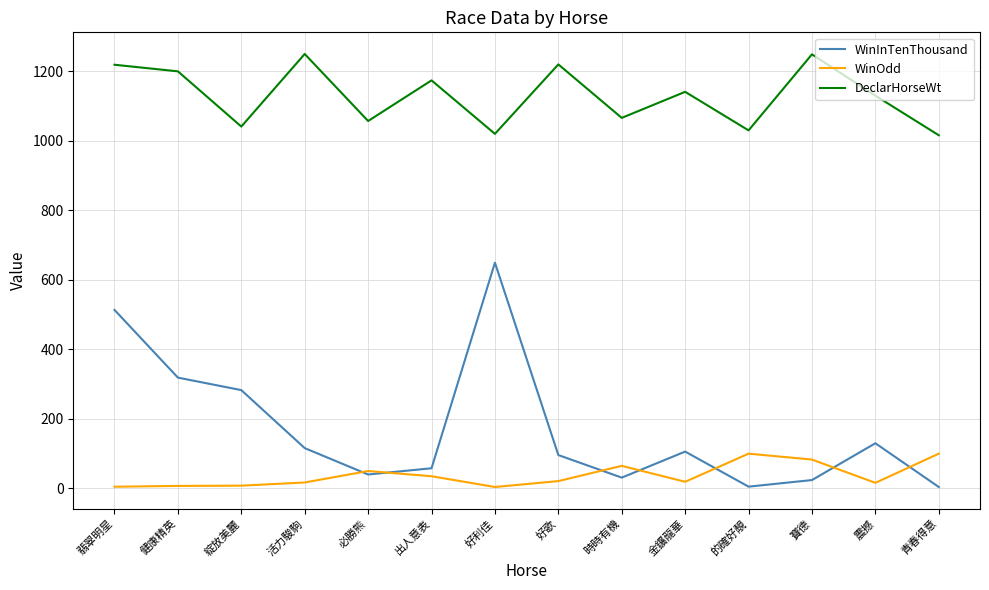

Which series has the widest spread of values?

WinInTenThousand